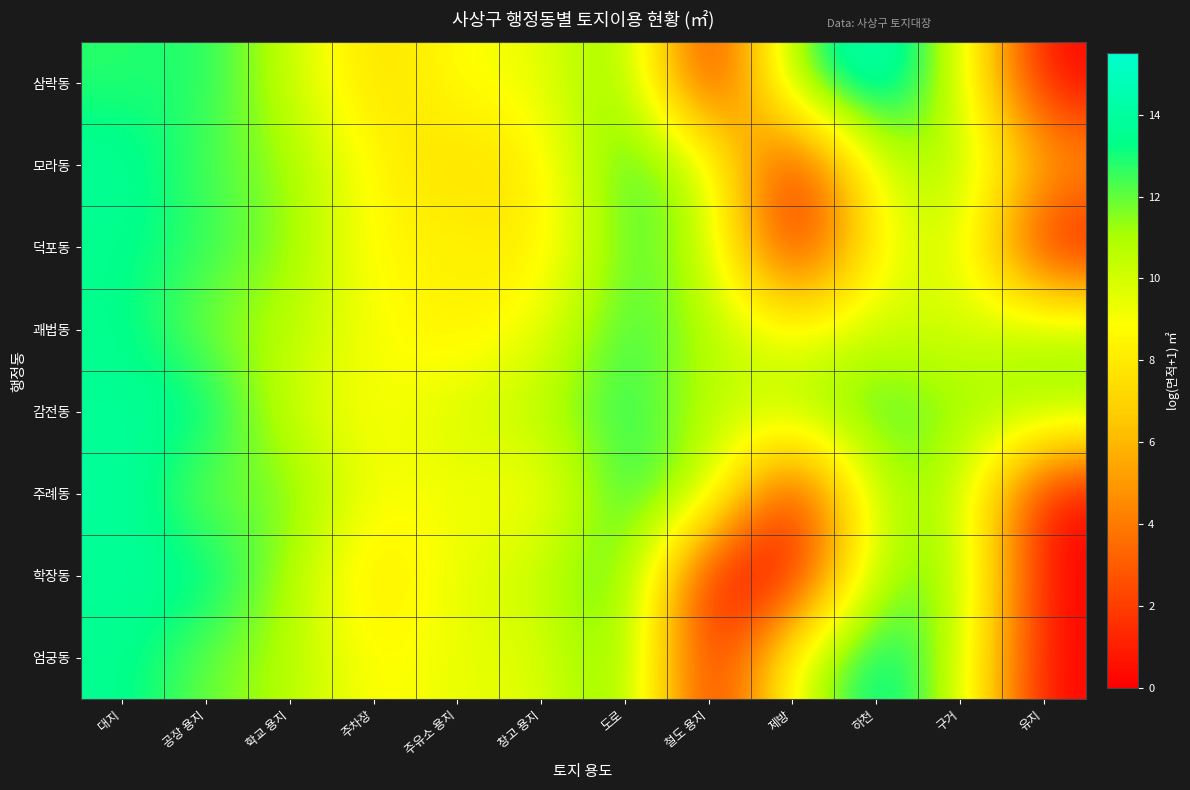

Rank the series at 주차장 from highest to lowest value.

괘법동, 주례동, 감전동, 엄궁동, 모라동, 덕포동, 학장동, 삼락동